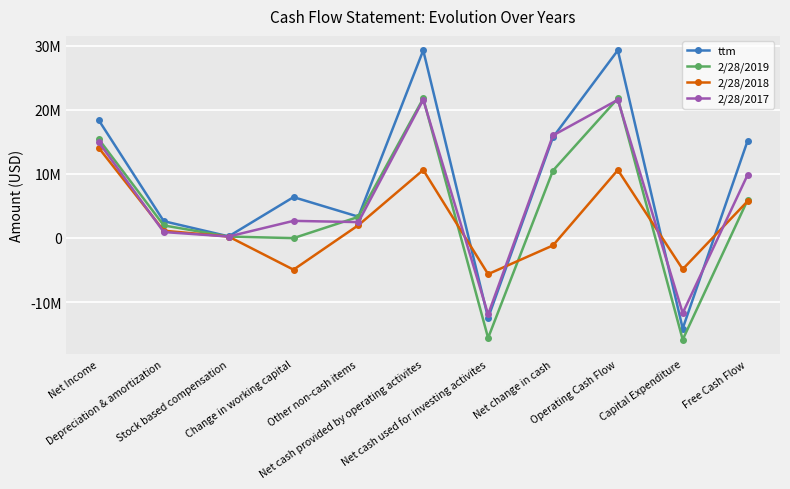

Does the chart have visible grid lines?

Yes